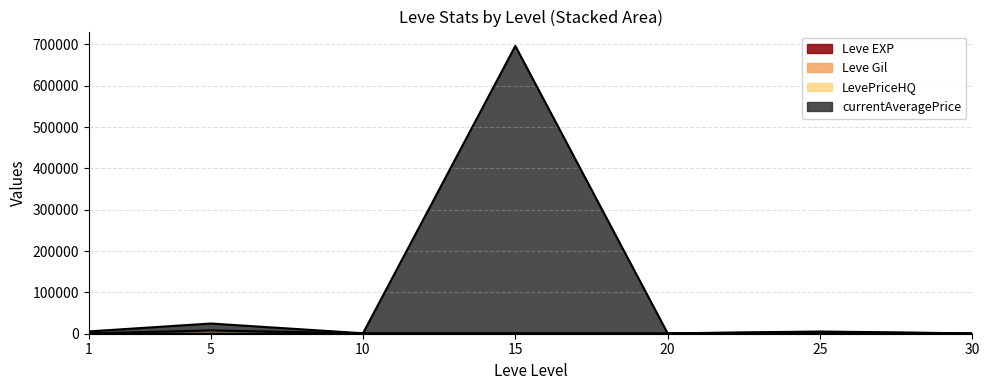

How many categories are shown in the chart?

7